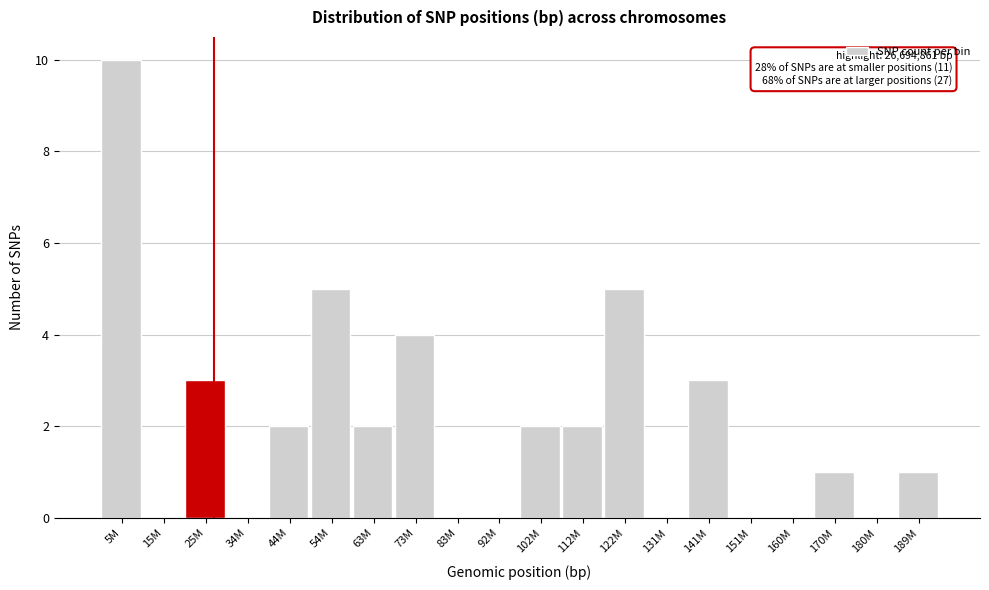

Reading right to left, extract all data points from this chart.

189M=1	180M=0	170M=1	160M=0	151M=0	141M=3	131M=0	122M=5	112M=2	102M=2	92M=0	83M=0	73M=4	63M=2	54M=5	44M=2	34M=0	25M=3	15M=0	5M=10